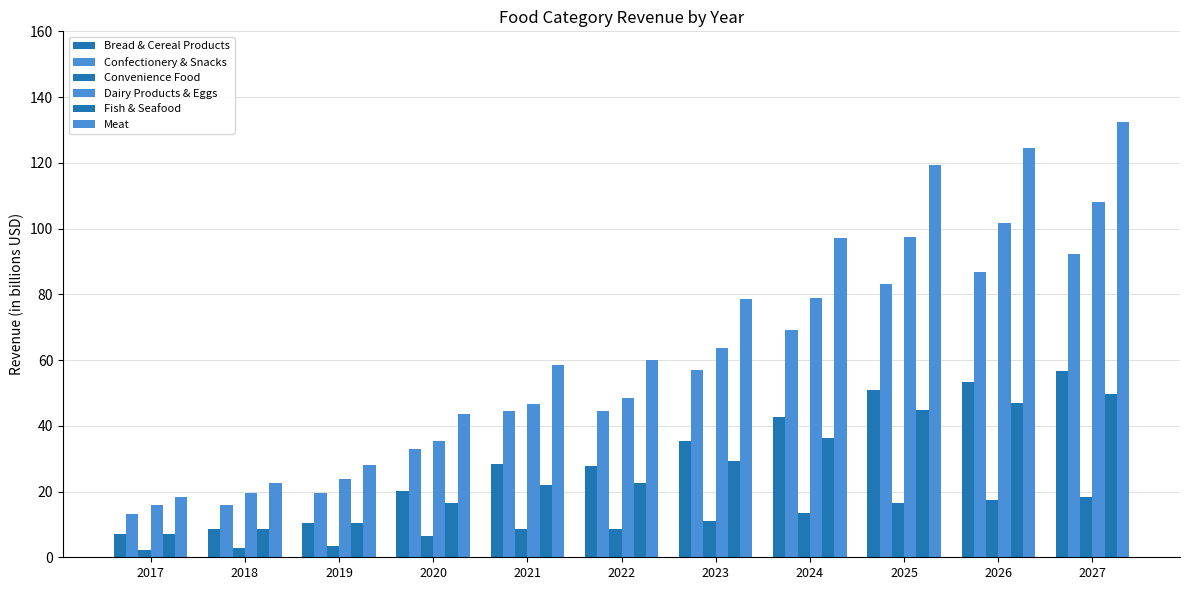

List the series in order of their peak value, highest first.

Meat, Dairy Products & Eggs, Confectionery & Snacks, Bread & Cereal Products, Fish & Seafood, Convenience Food